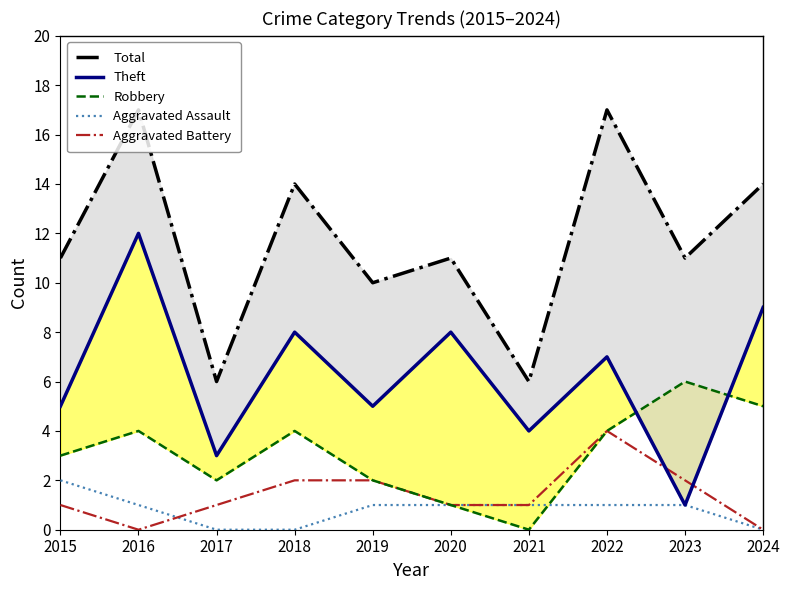

True or false: Aggravated Battery has a value of 2 at 2018.

True